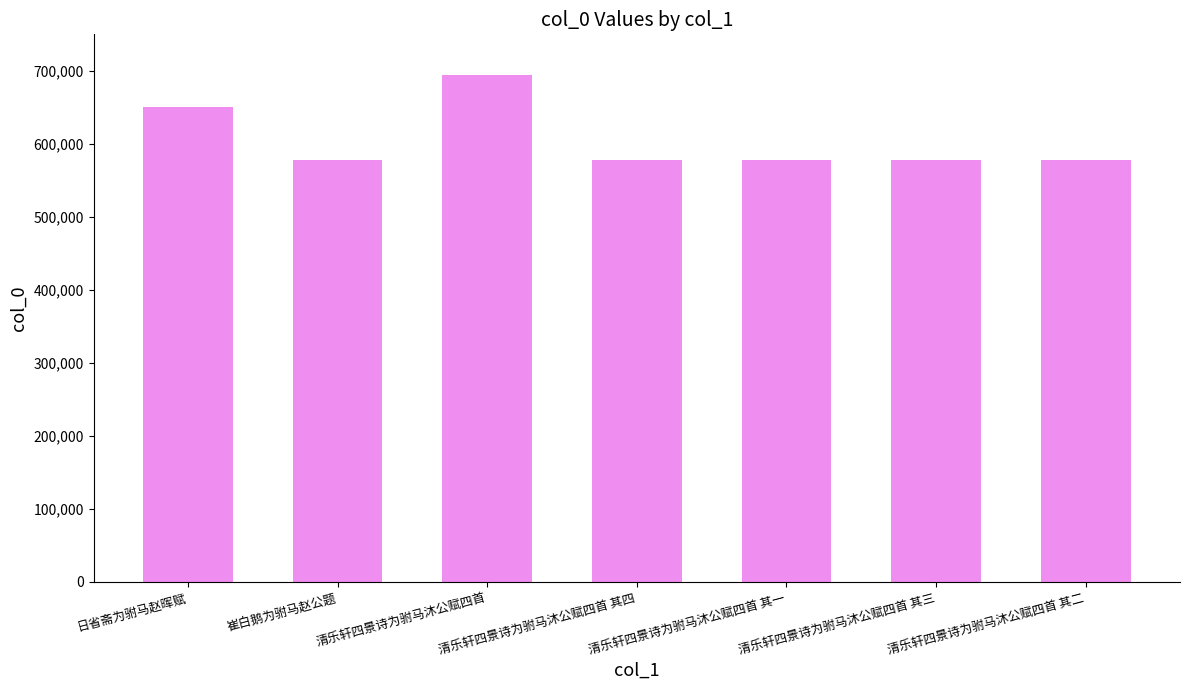

What is the approximate value at 清乐轩四景诗为驸马沐公赋四首 其二, to the nearest 100?

577500